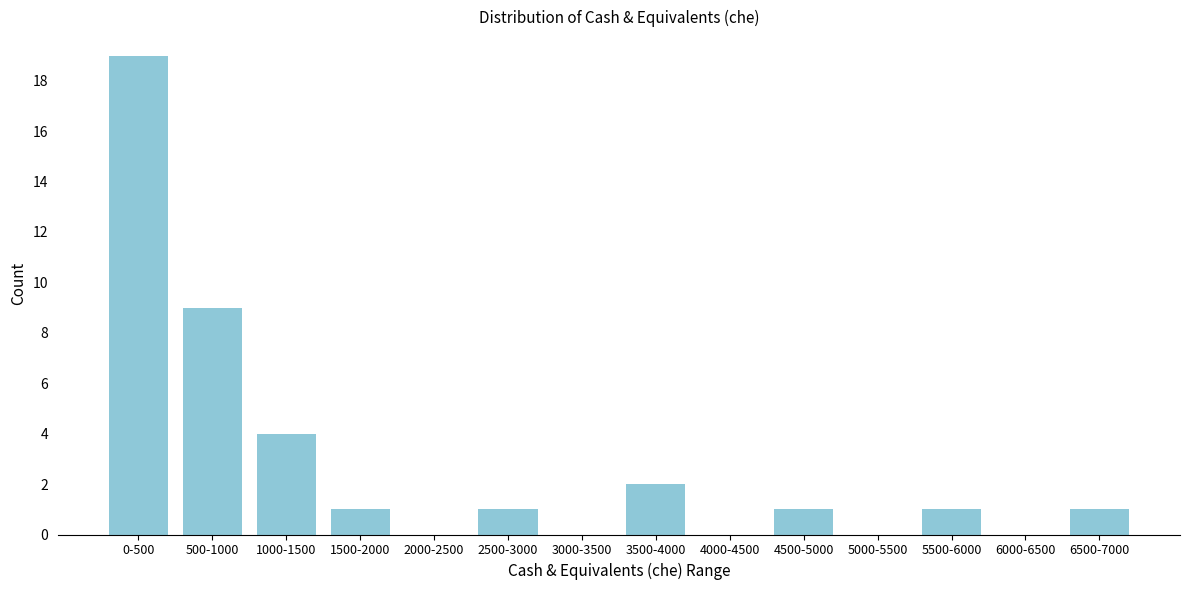

Reading left to right, transcribe all the data shown in this chart.

0-500=19	500-1000=9	1000-1500=4	1500-2000=1	2000-2500=0	2500-3000=1	3000-3500=0	3500-4000=2	4000-4500=0	4500-5000=1	5000-5500=0	5500-6000=1	6000-6500=0	6500-7000=1